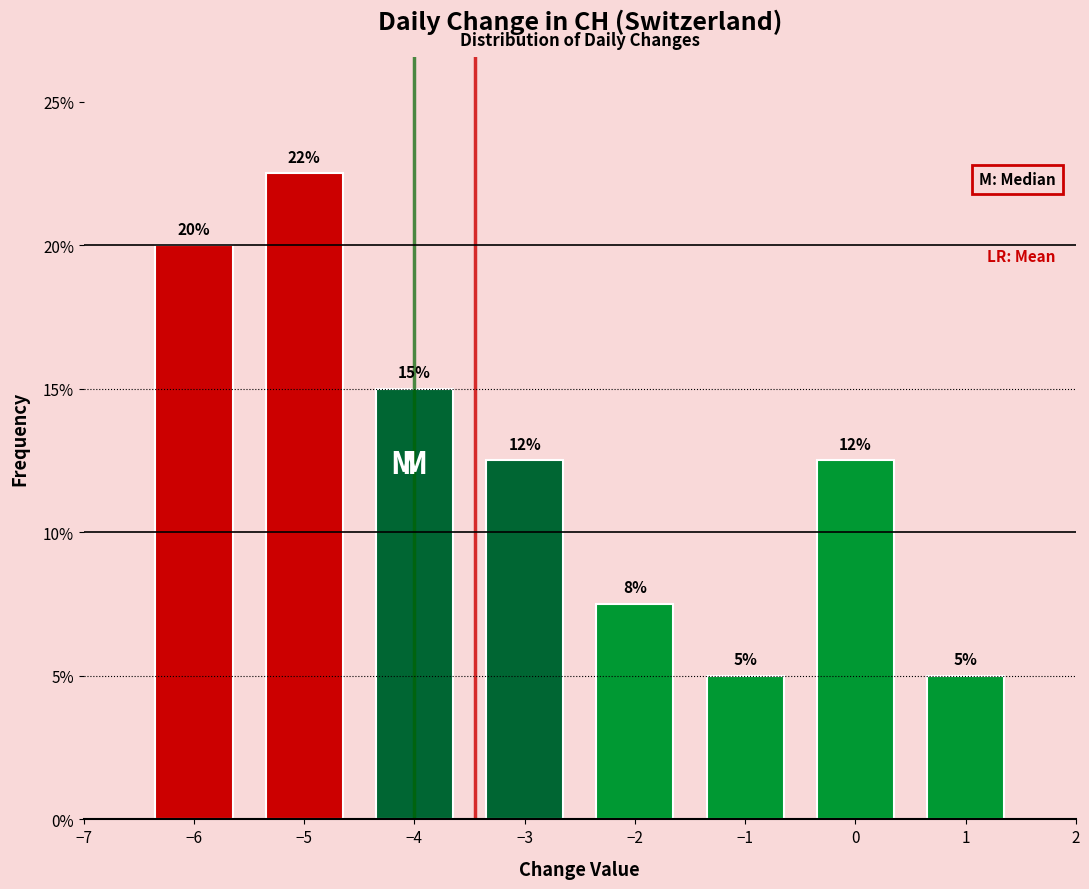

Between −6 and −2, which is larger?

−6